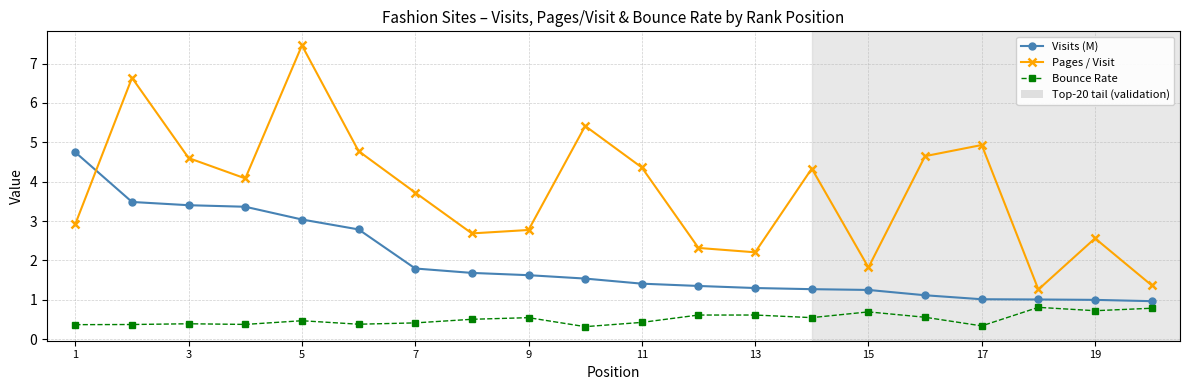

What is the difference between the second highest and second lowest values in the Visits (M) series?

2.5